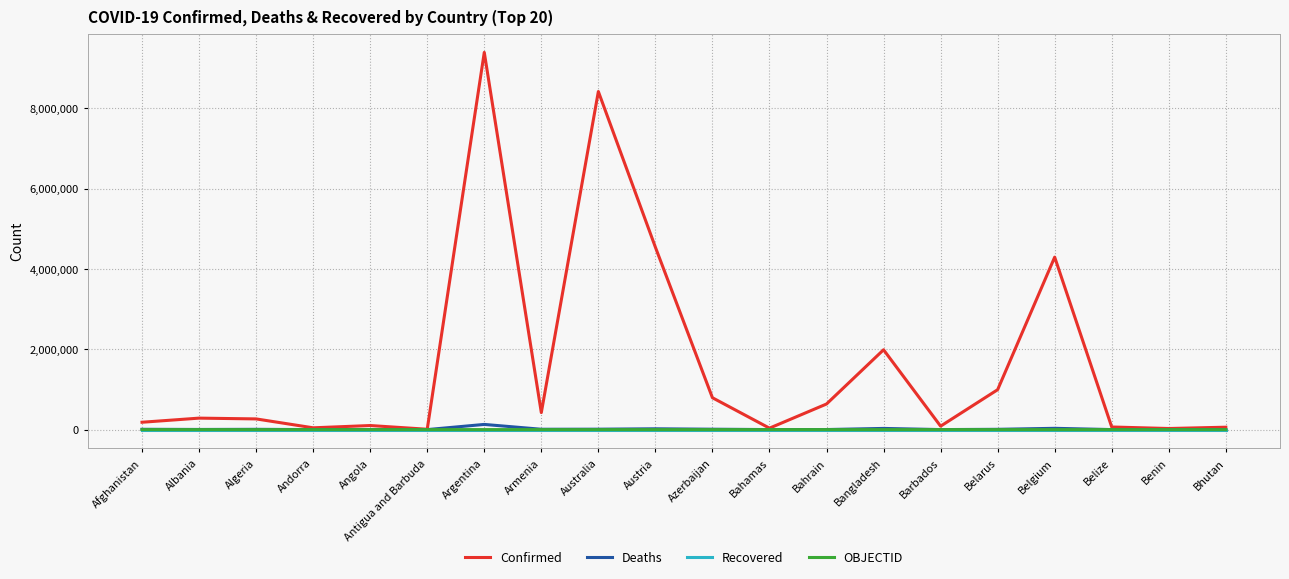

The value of Confirmed at Australia is 4238897. True or false?

False